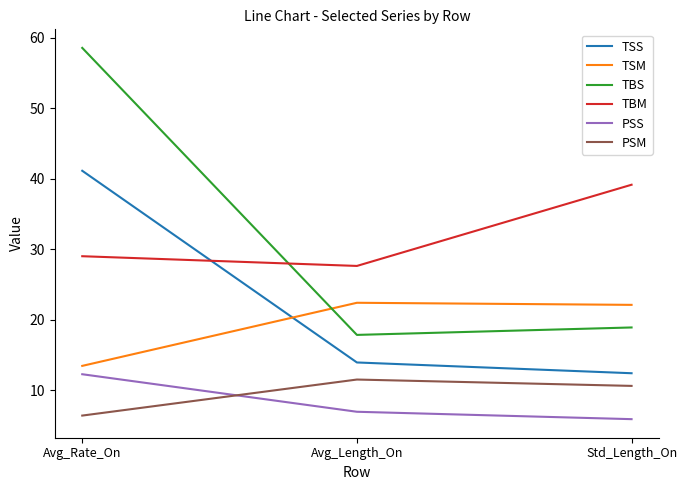

What is the average value of the PSS series?

8.3